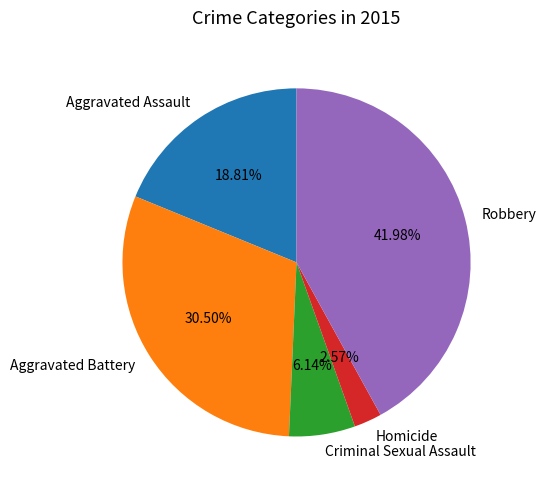

Which has a higher value, Criminal Sexual Assault or Robbery?

Robbery